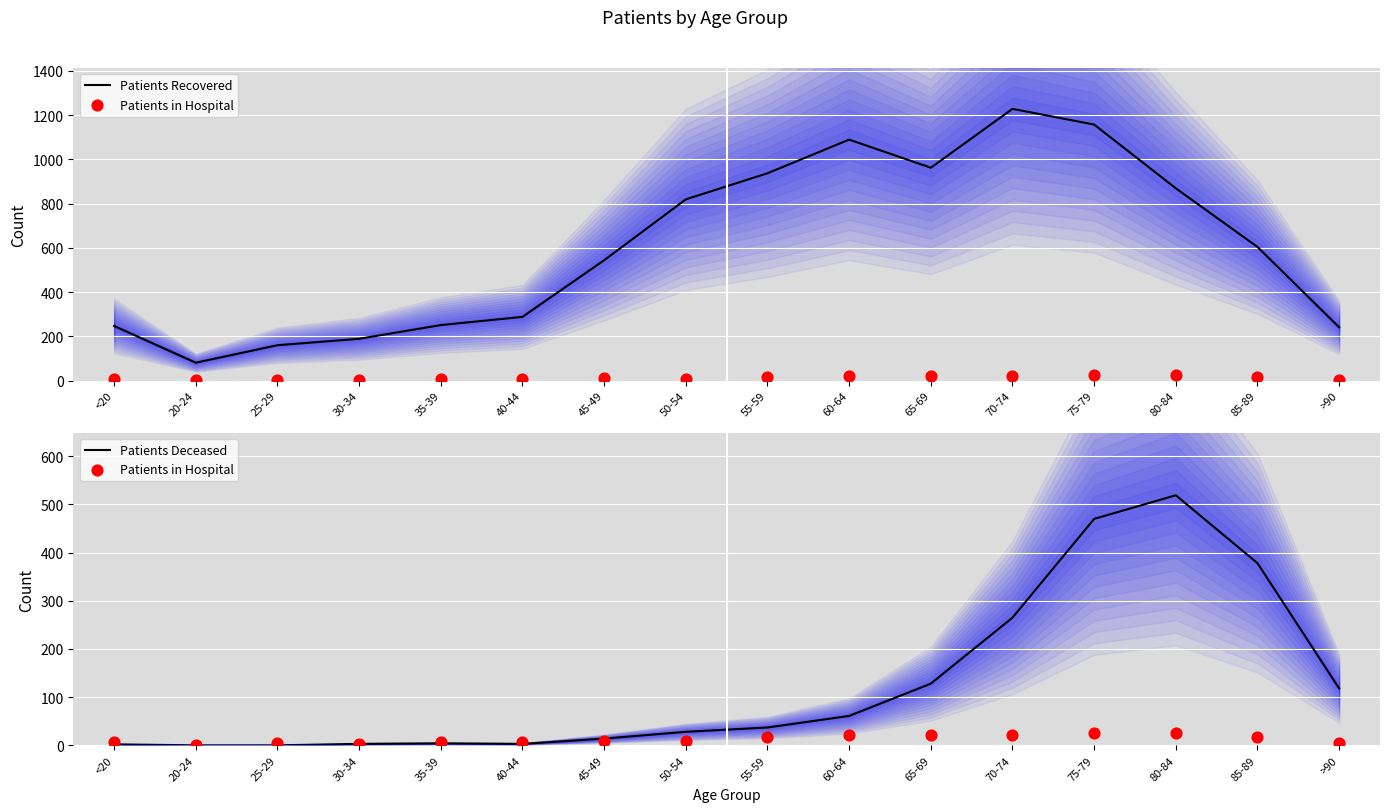

At how many categories does at least one series exceed 878?

5